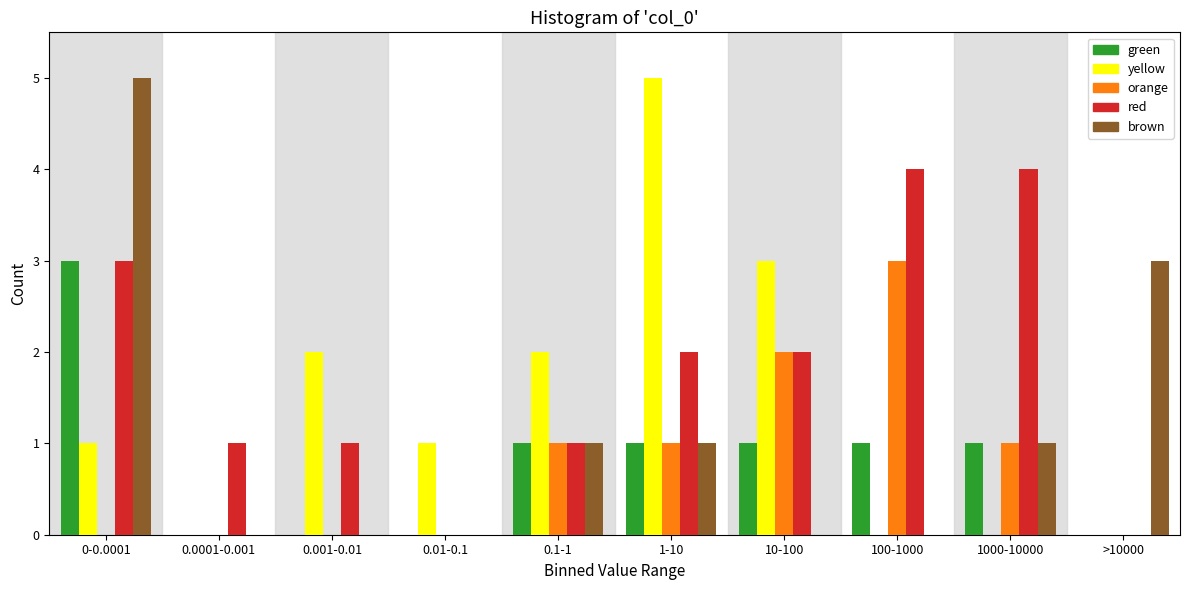

The value of green at 0.001-0.01 is 0. True or false?

True